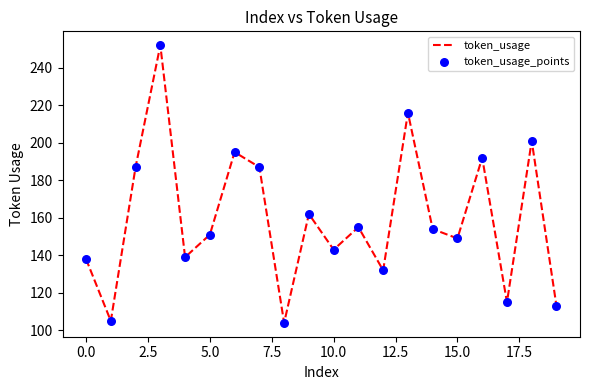

What is the difference between the maximum and minimum values?

148